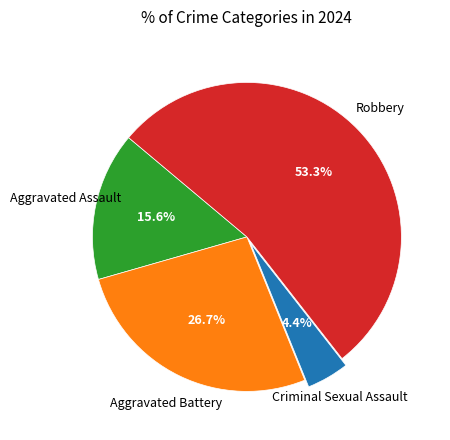

To the nearest percent, what is the difference between the largest and smallest slice percentages?

49%